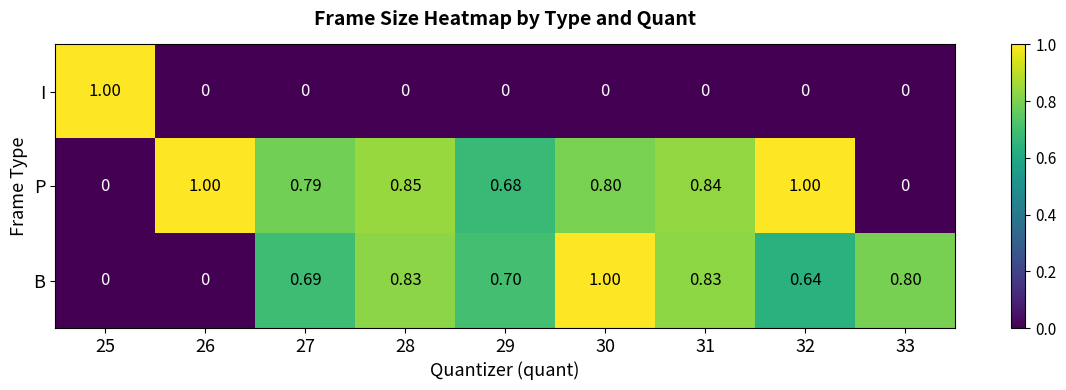

Between 27 and 31, which series saw the biggest shift?

B